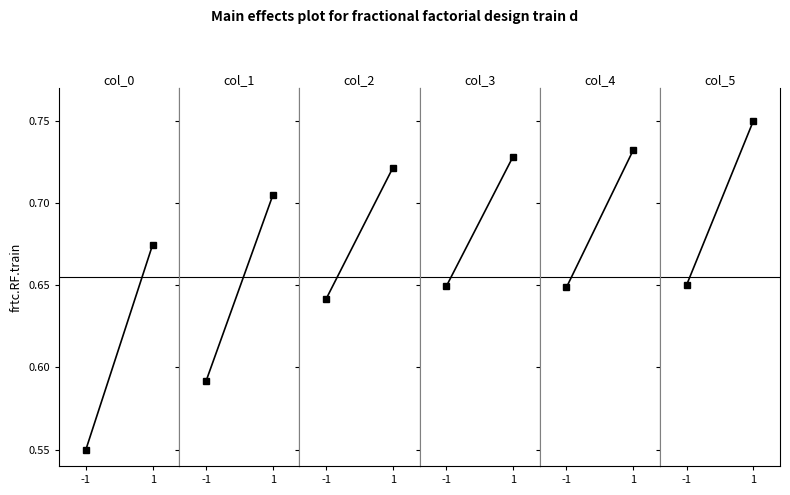

Between 1 and -1, which is larger?

1